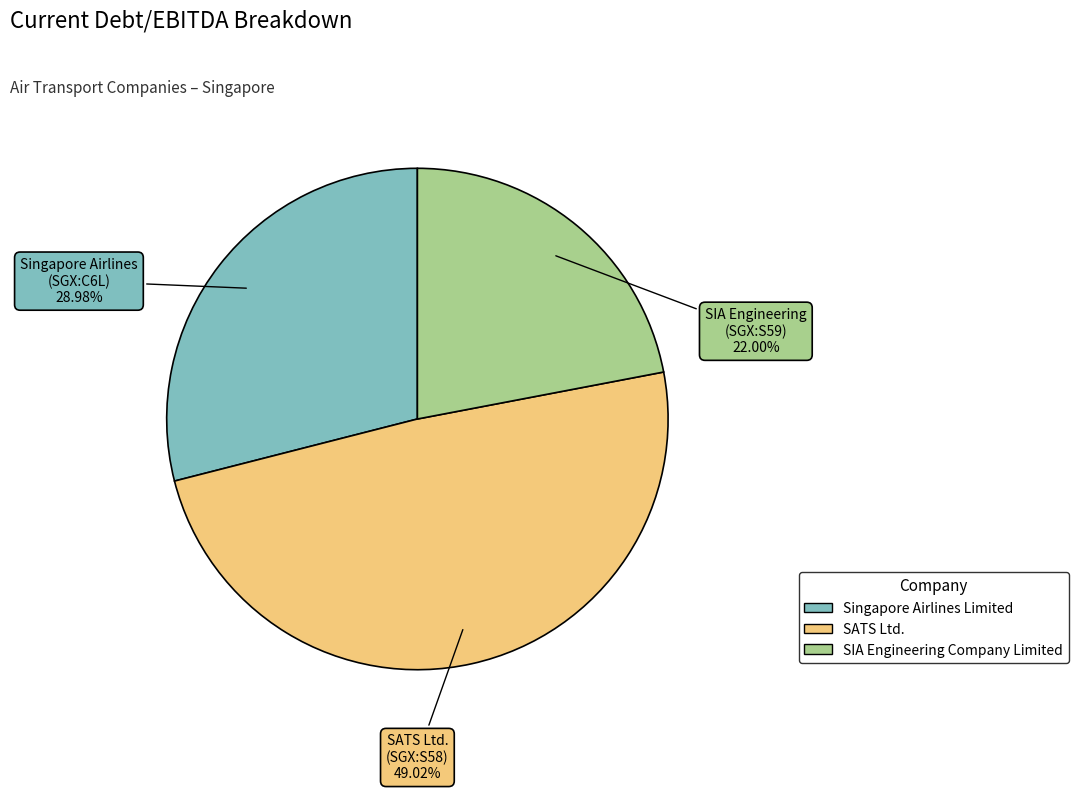

To the nearest percent, what is the average slice percentage?

33%